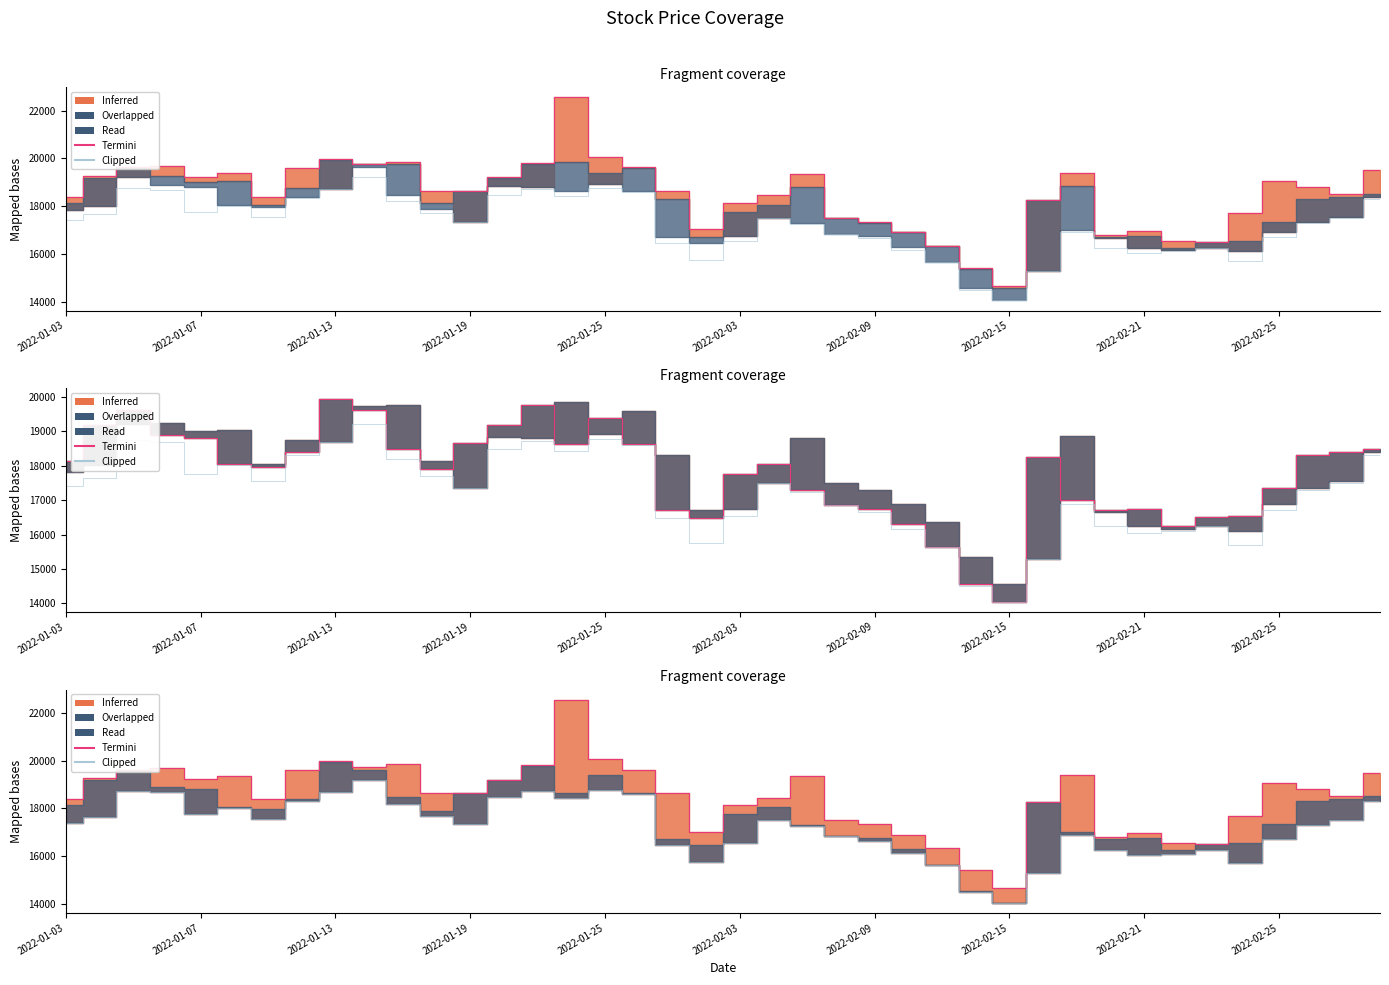

What is the difference between the second highest and second lowest values in the Clipped series?

4275